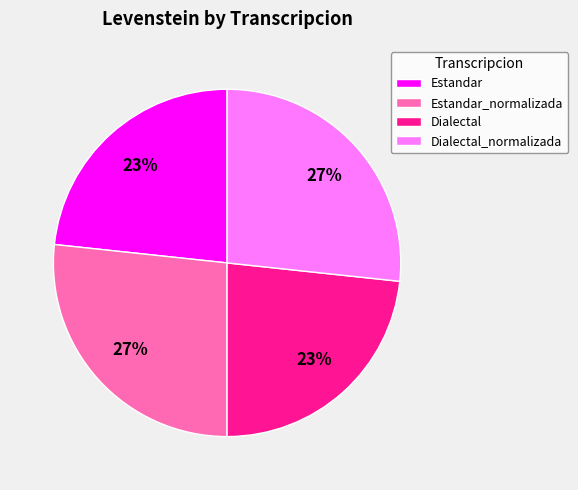

True or false: Dialectal accounts for 23% of the total.

True